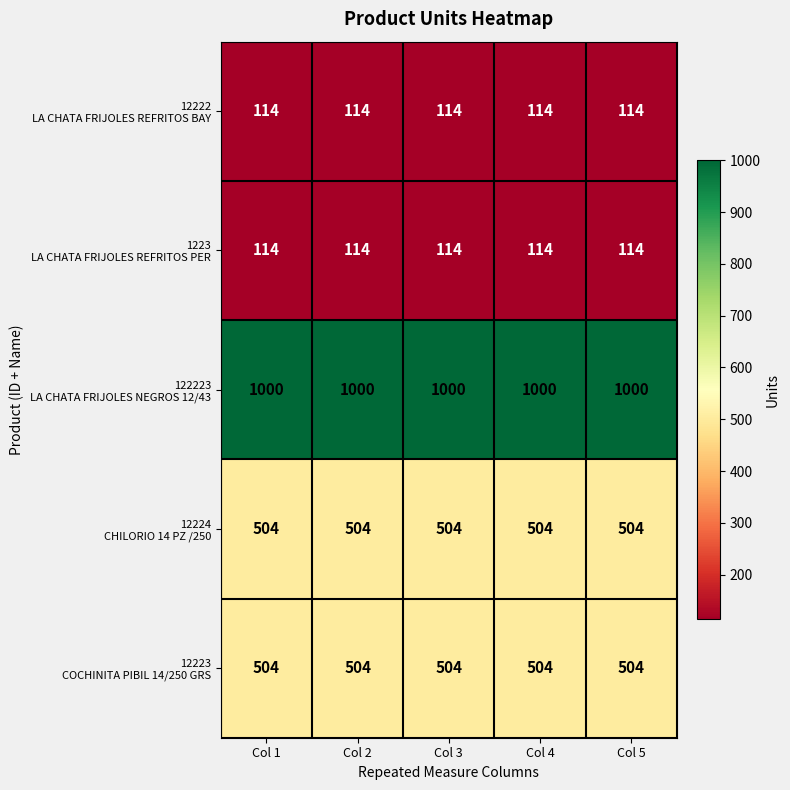

At how many categories does at least one series exceed 231?

5